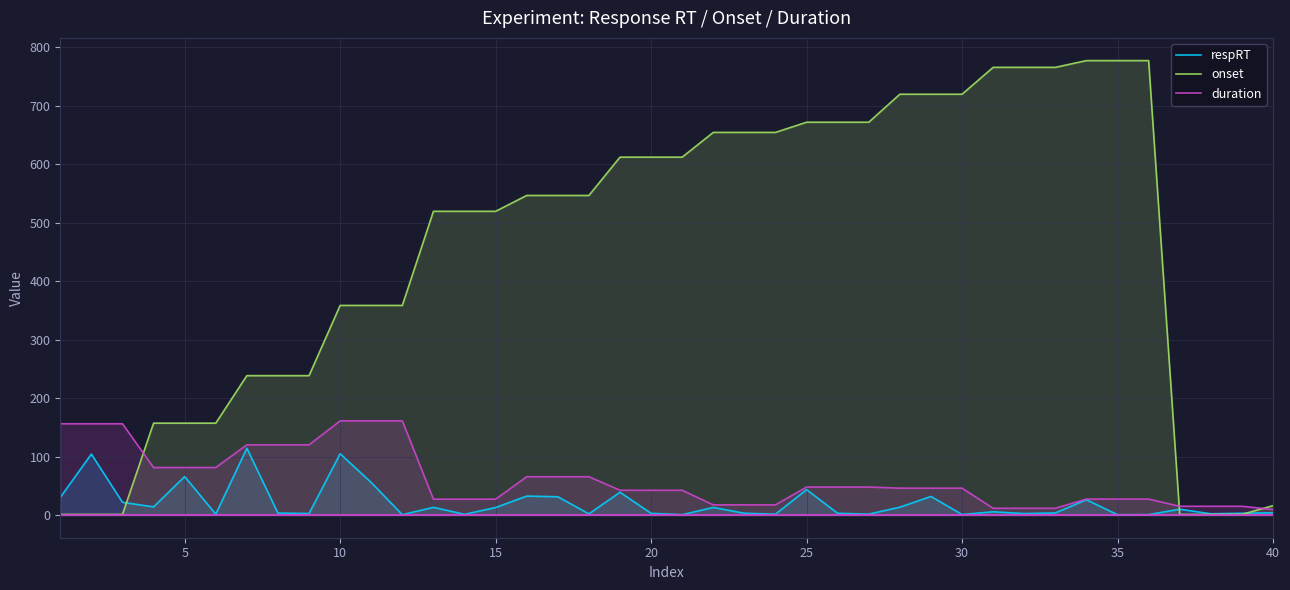

The respRT series shows 43.4 at 25. True or false?

True